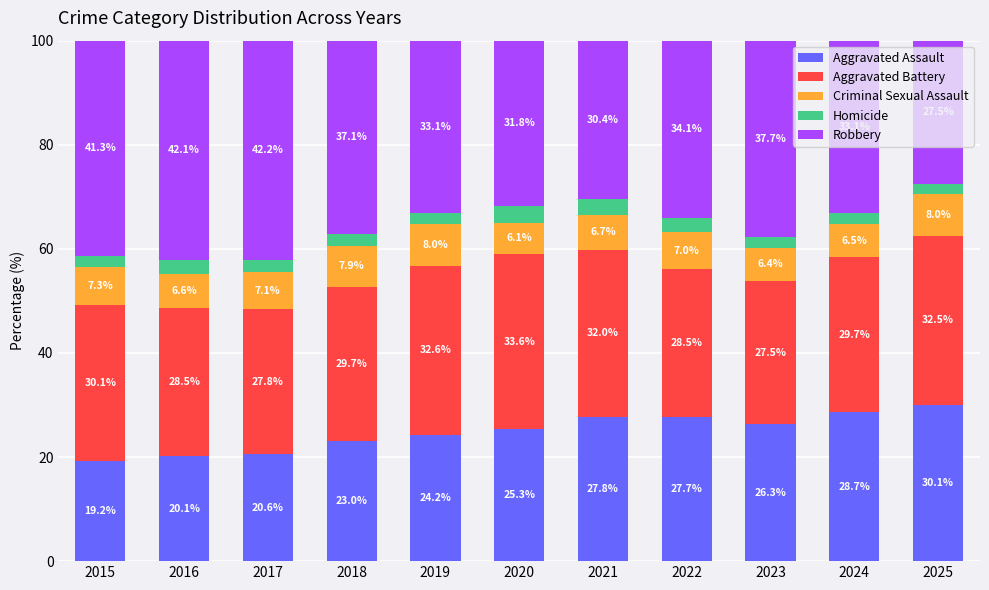

How many distinct data groups are displayed?

5